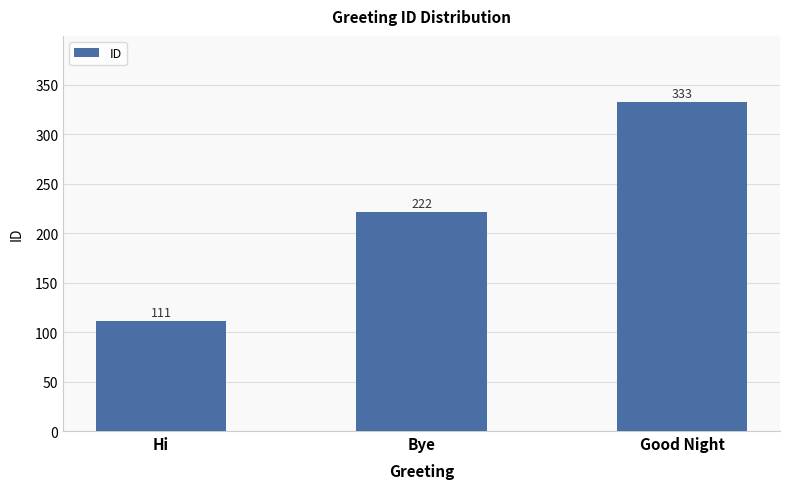

Count the values in the range 111 to 333.

3